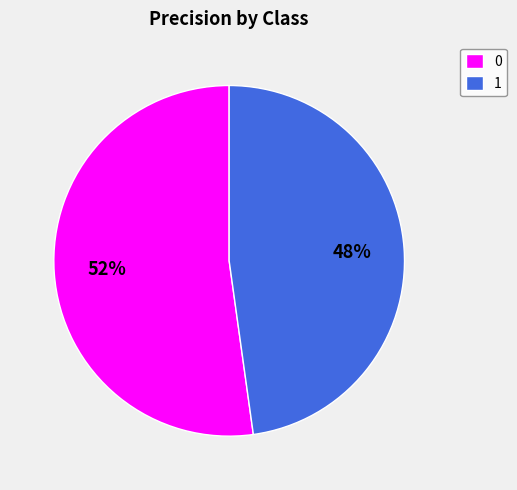

Do 1 and 0 together represent more than half of the pie?

Yes